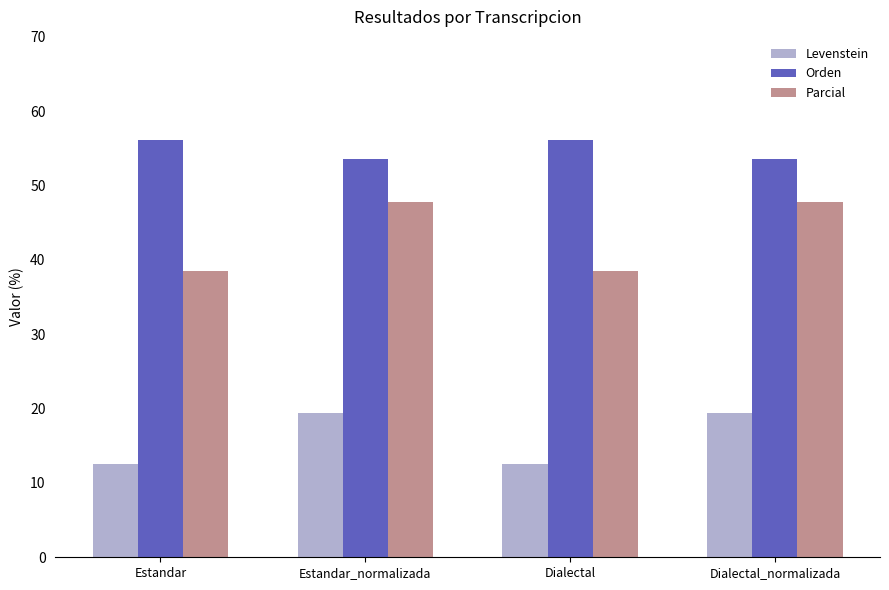

List the series in order of their overall mean, highest first.

Orden, Parcial, Levenstein